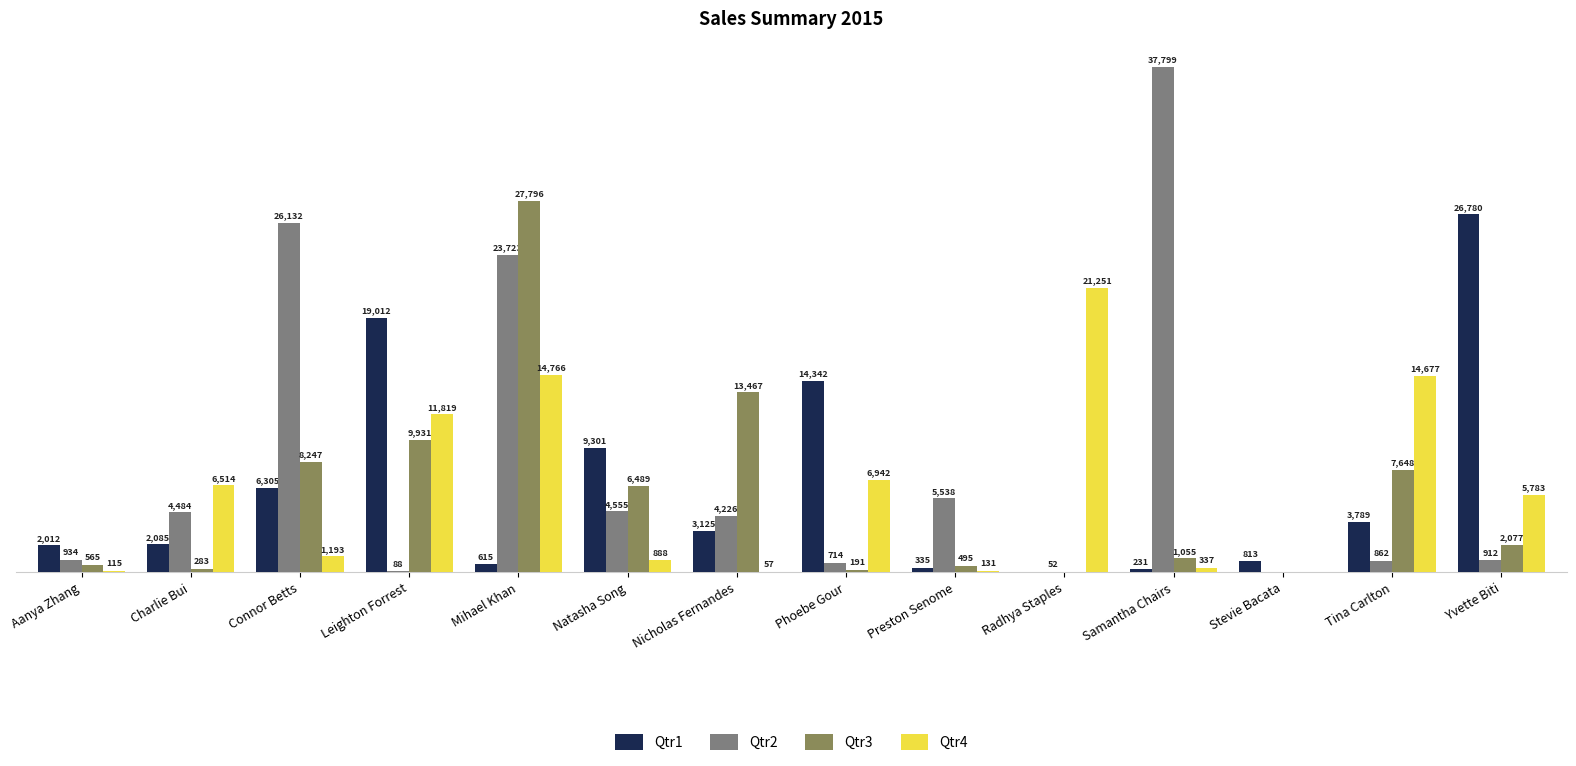

Which series has the largest total across all categories?

Qtr2